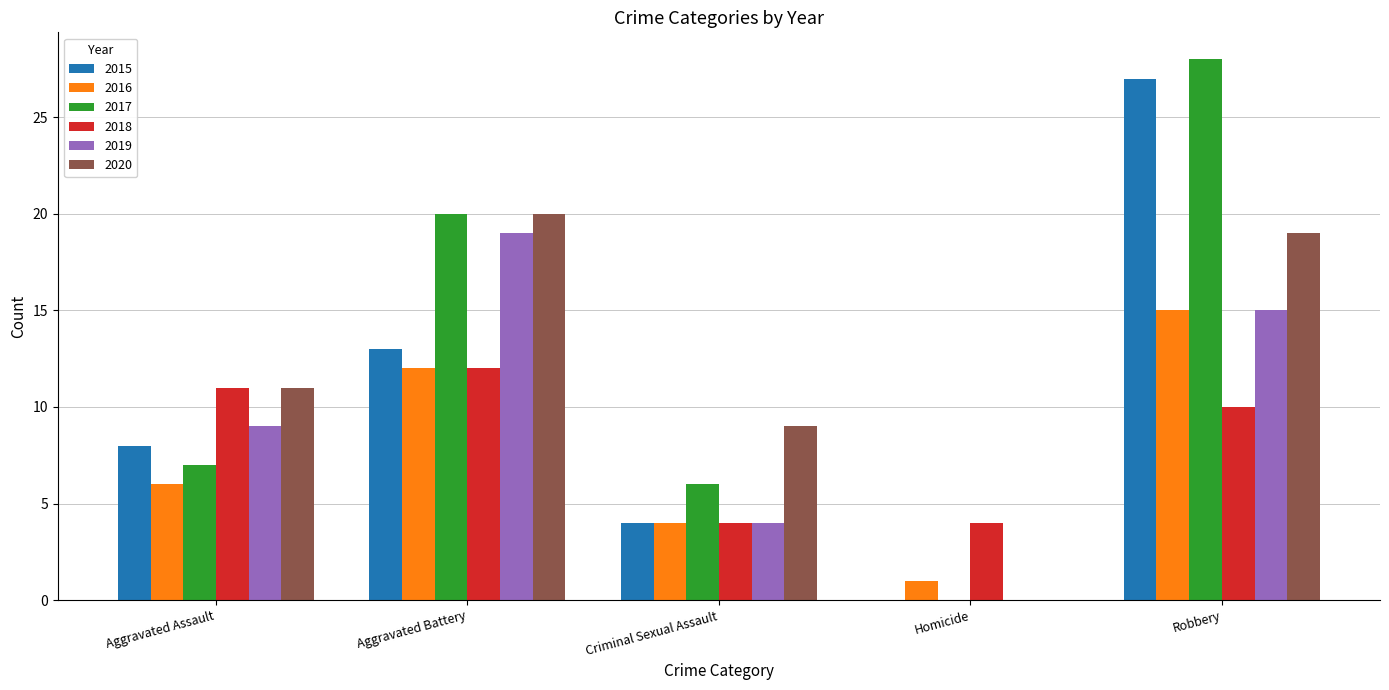

At which label is 2015 closest to 13?

Aggravated Battery